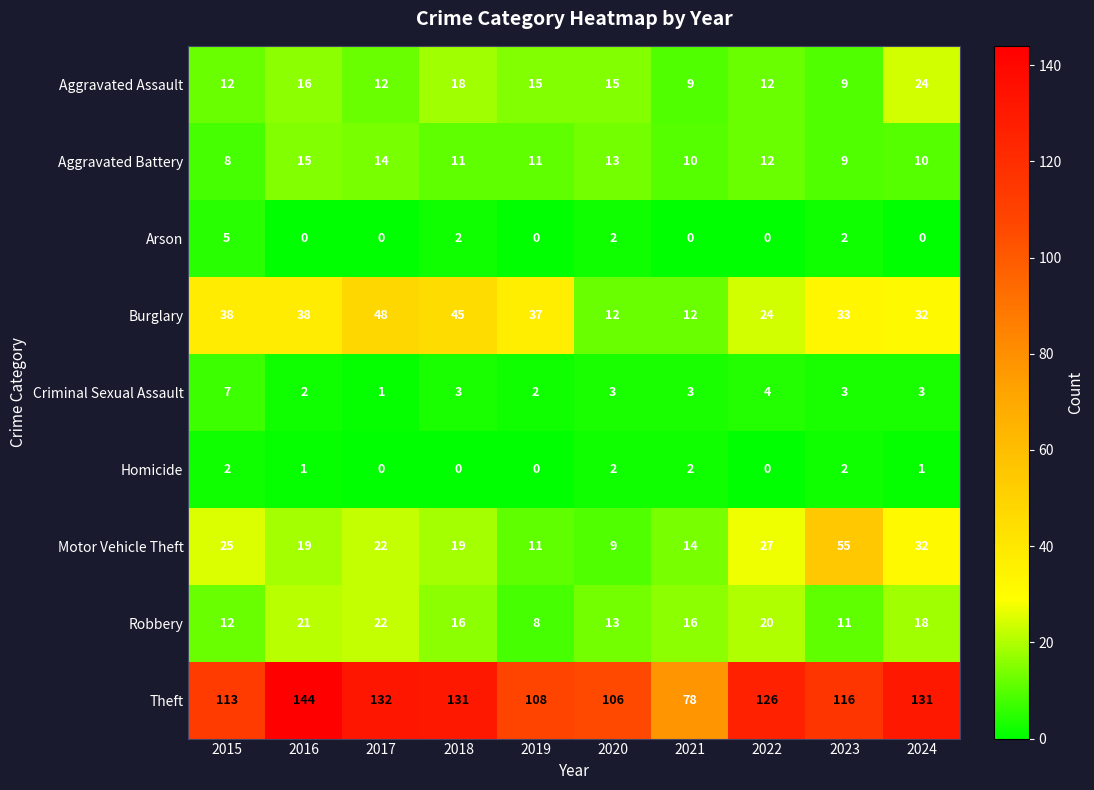

The value of Aggravated Battery at 2015 is 8. True or false?

True